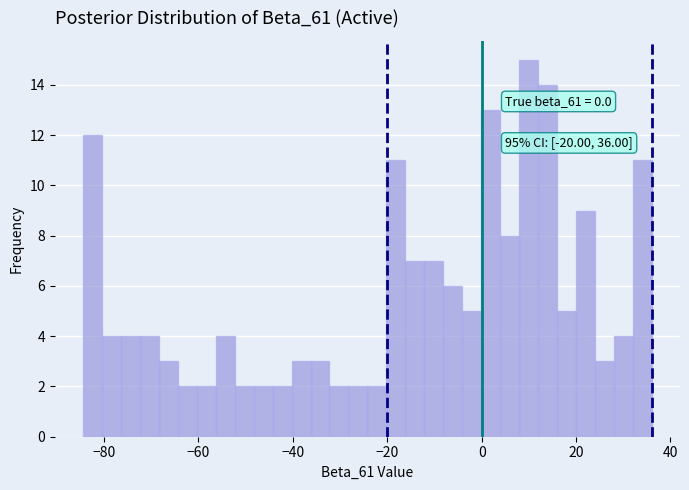

Read against the x-axis, roughly where is the centre of the tallest bar?

10